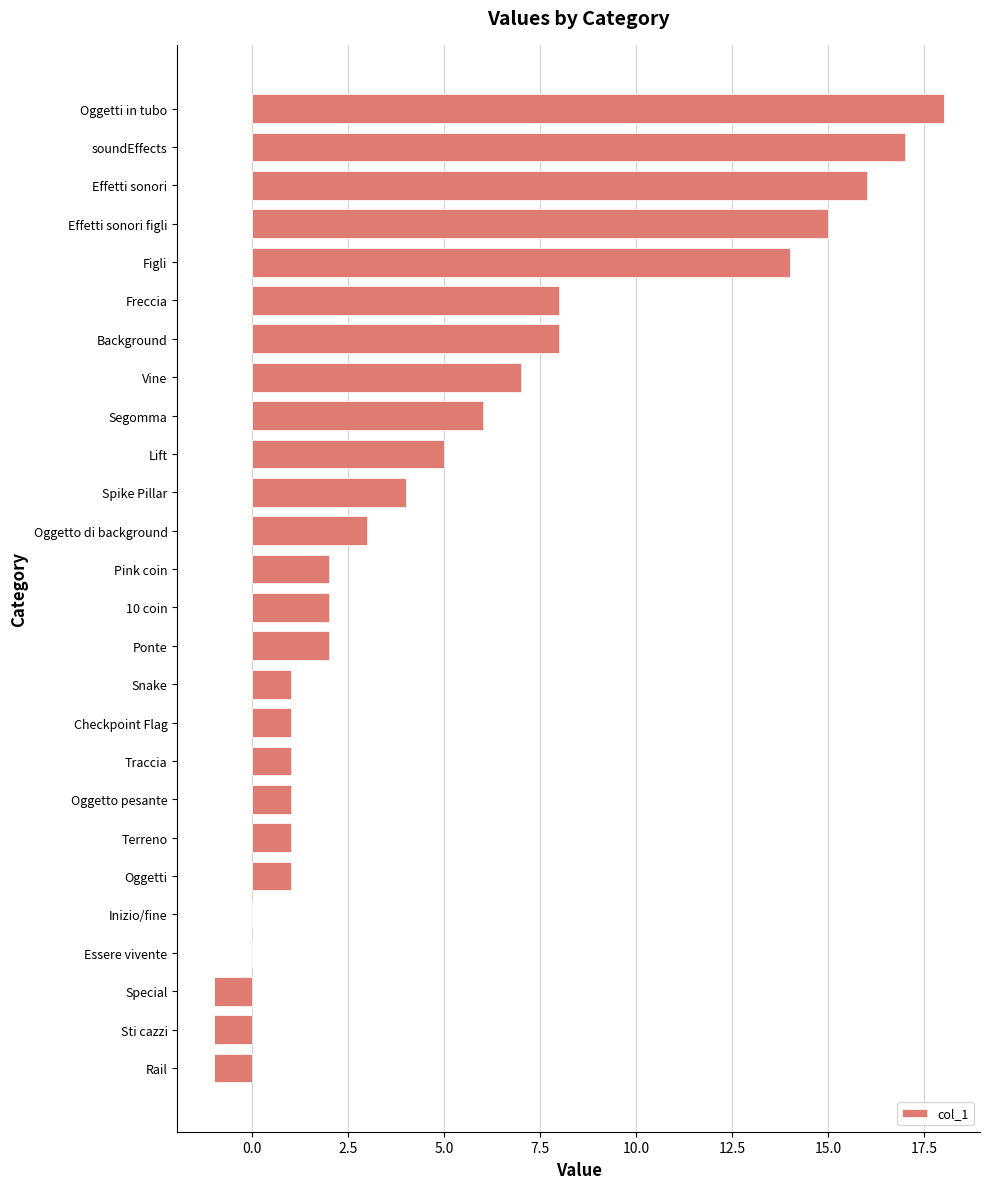

What is the greatest value displayed?

18